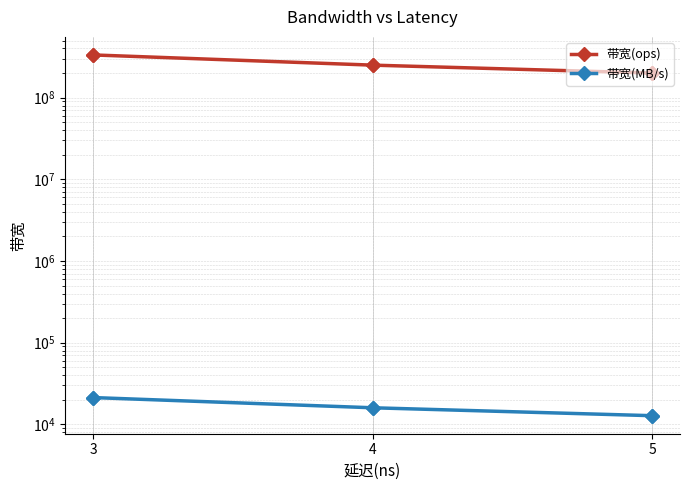

What is the sum of all 带宽(MB/s) values?

100266